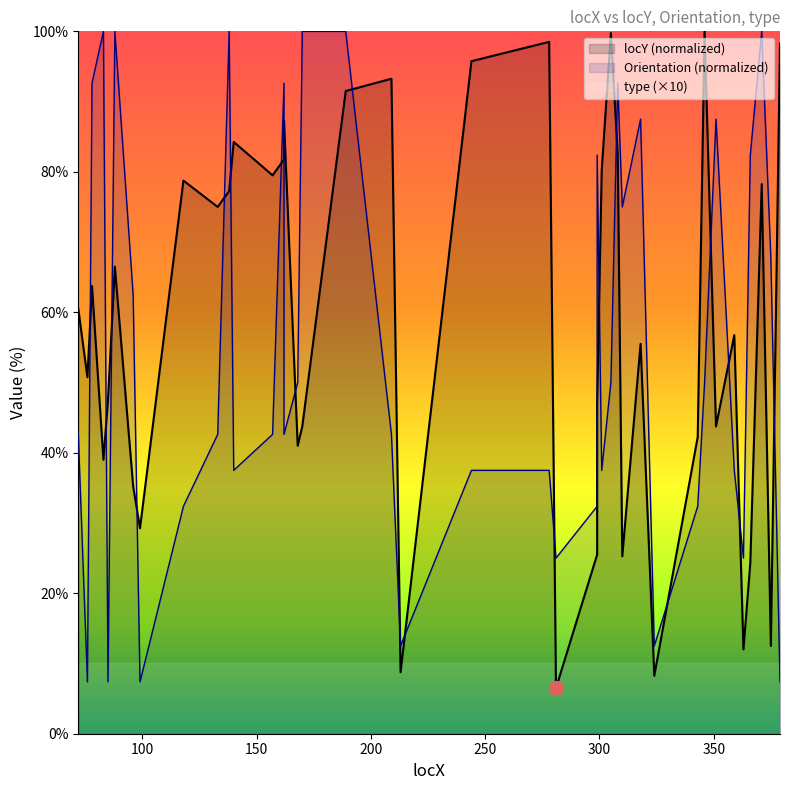

At which category is the sum across all series the highest?

189